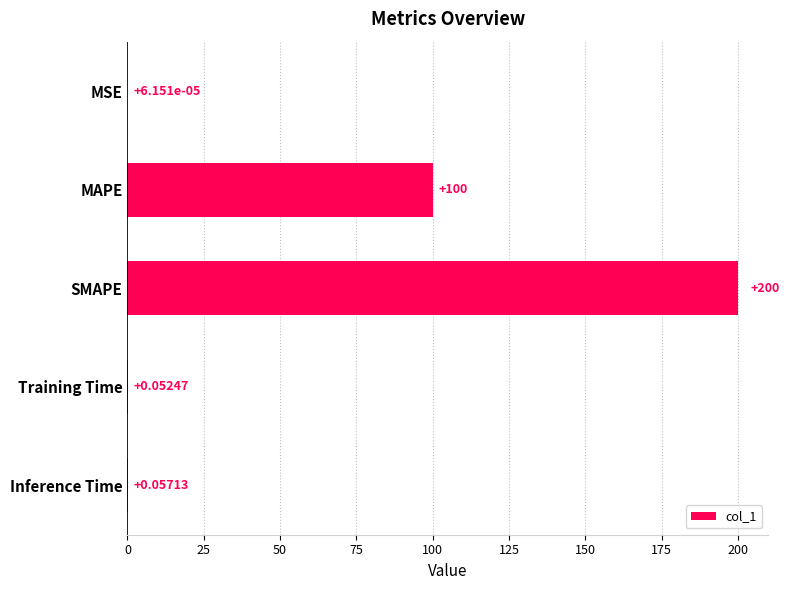

Between Training Time and SMAPE, which is larger?

SMAPE